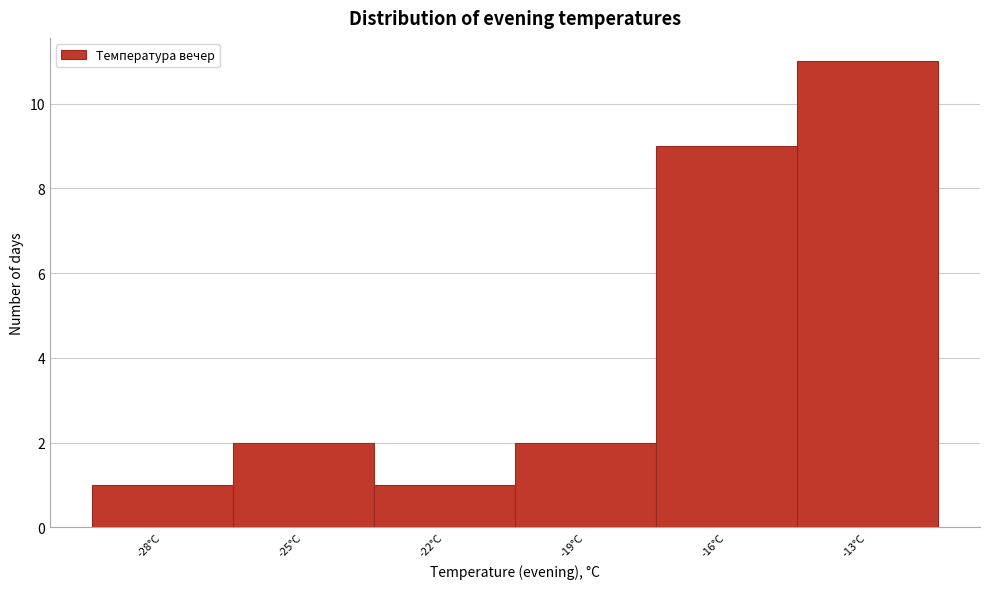

Reading left to right, list every bar in this chart as the range it spans on the x-axis followed by its height. The values are not printed on the chart, so give them approximately, as read against the axis.

-29.5 to -26.5: 1
-26.5 to -23.5: 2
-23.5 to -20.5: 1
-20.5 to -17.5: 2
-17.5 to -14.5: 9
-14.5 to -11.5: 11